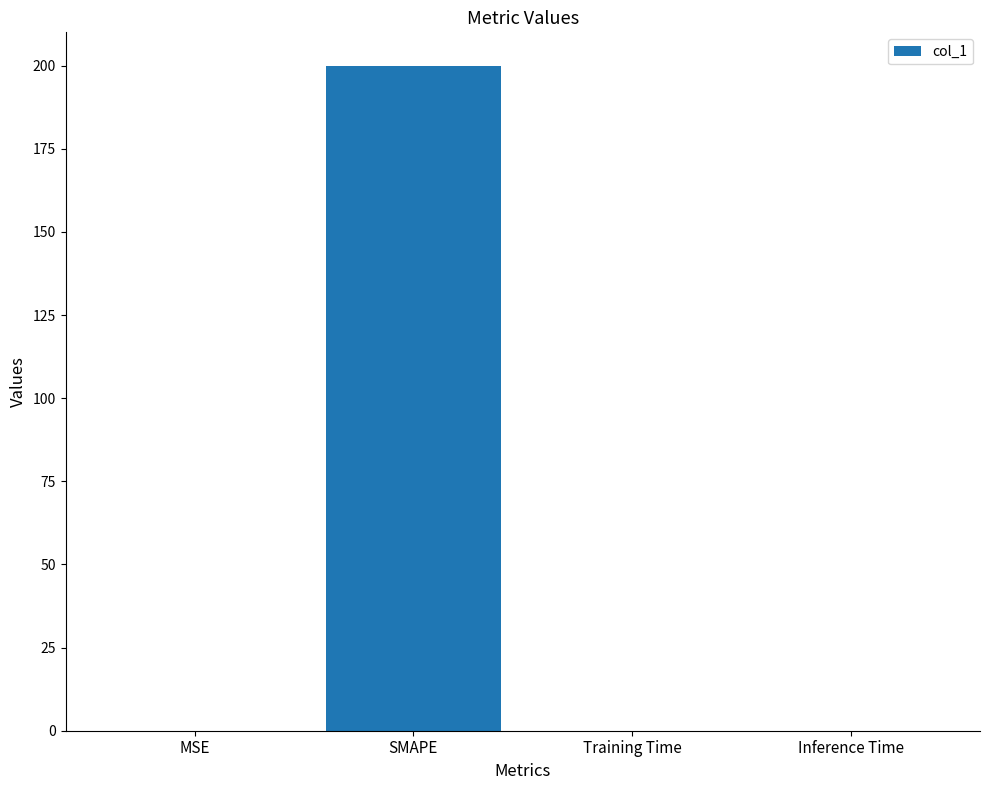

What is the sum of all values?

200.0